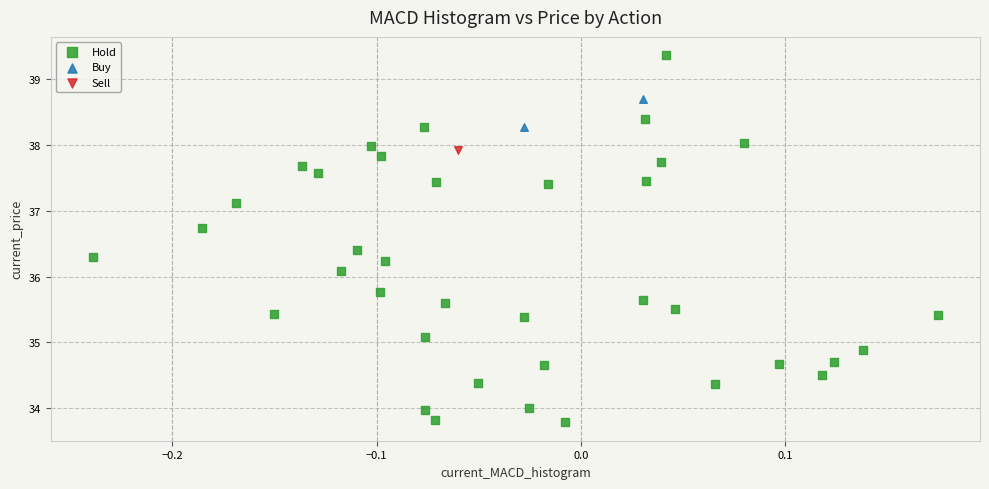

What are all the series names shown in the legend?

Hold, Buy, Sell